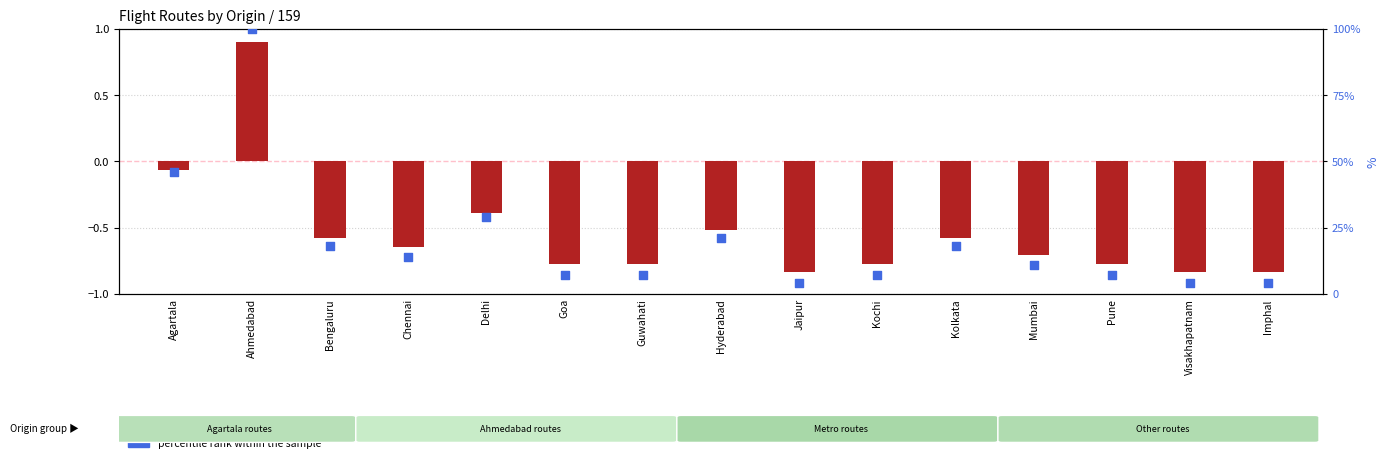

Which series contains the lowest Y value?

log ratio